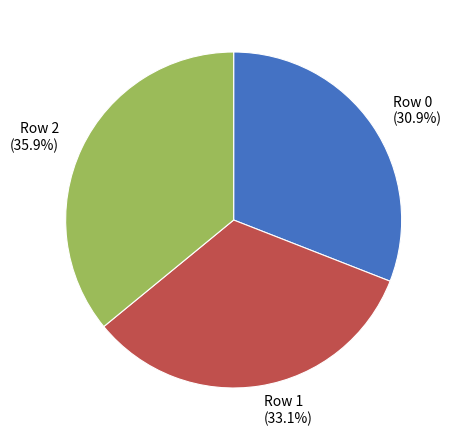

What is the smallest slice in the pie chart?

Row 0